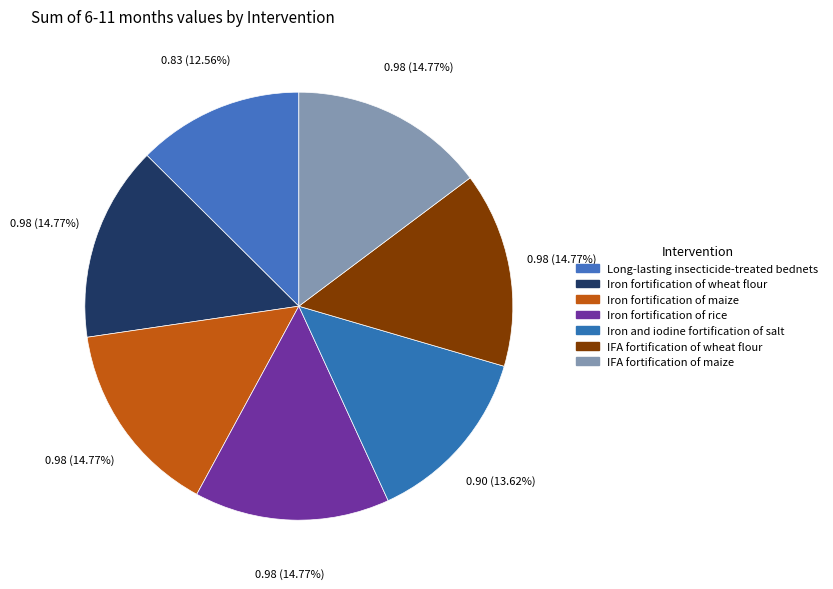

To the nearest percent, what is the combined percentage of Long-lasting insecticide-treated bednets and IFA fortification of maize?

27%